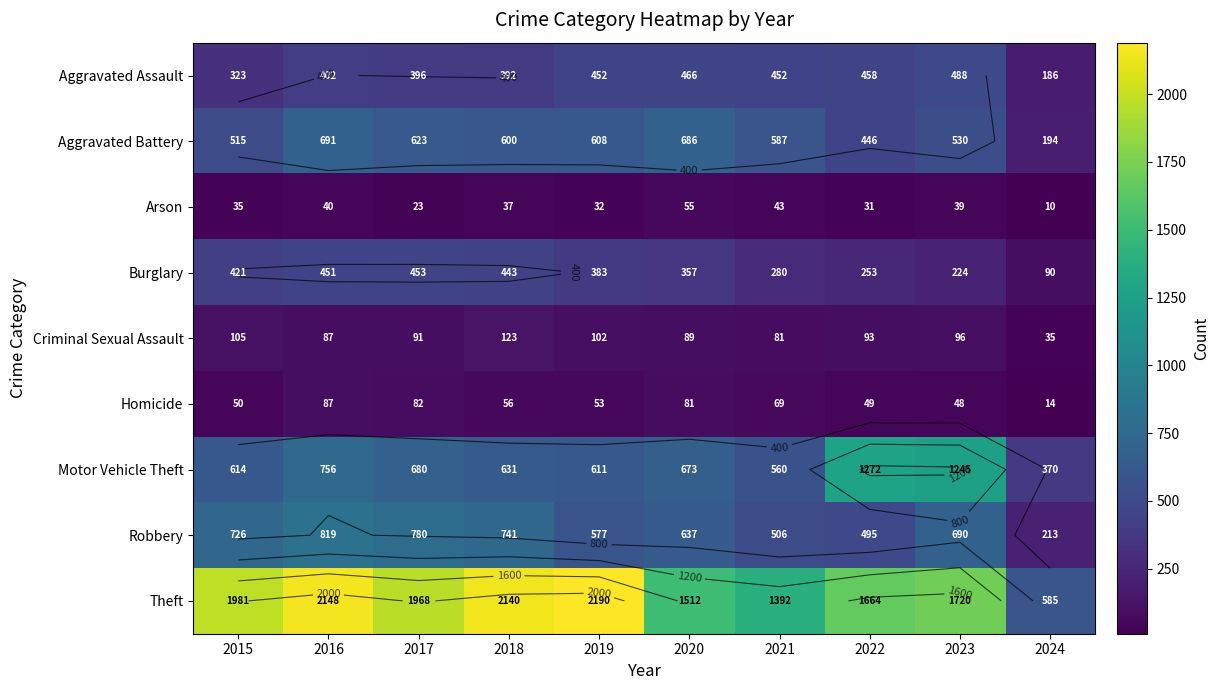

Which series has the largest range (max minus min)?

Theft